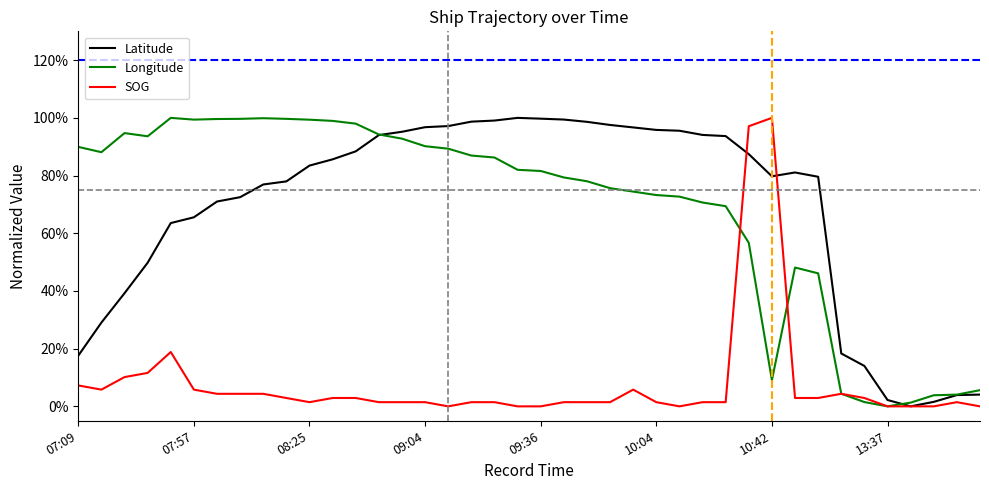

What is the maximum value shown in the chart?

100.0